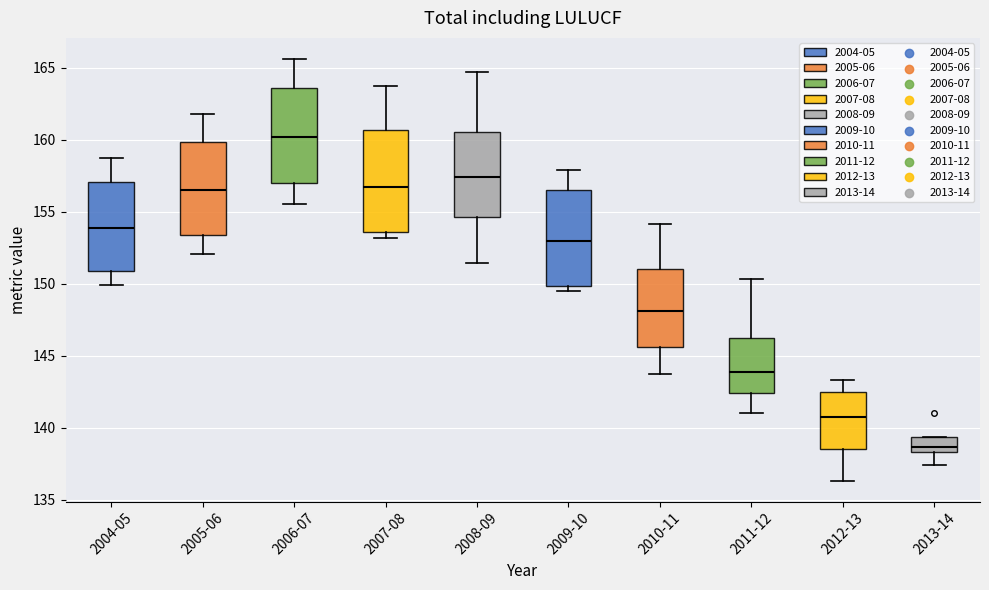

Reading left to right, read every box against the y-axis: the position of its median line, the range the box covers, and the ends of its whiskers. The values are not printed on the chart, so give them approximately, as read against the axis.

2004-05: median 154.0, box 151.0 to 157.0, whiskers 150.0 to 158.5
2005-06: median 156.5, box 153.5 to 160.0, whiskers 152.0 to 162.0
2006-07: median 160.0, box 157.0 to 163.5, whiskers 155.5 to 165.5
2007-08: median 156.5, box 153.5 to 160.5, whiskers 153.0 to 163.5
2008-09: median 157.5, box 154.5 to 160.5, whiskers 151.5 to 164.5
2009-10: median 153.0, box 150.0 to 156.5, whiskers 149.5 to 158.0
2010-11: median 148.0, box 145.5 to 151.0, whiskers 143.5 to 154.0
2011-12: median 144.0, box 142.5 to 146.0, whiskers 141.0 to 150.5
2012-13: median 140.5, box 138.5 to 142.5, whiskers 136.5 to 143.5
2013-14: median 138.5 (inside the box), box 138.5 to 139.5, whiskers 137.5 to 139.5